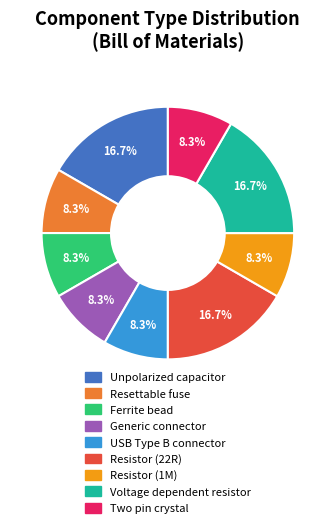

True or false: Unpolarized capacitor accounts for 28% of the total.

False